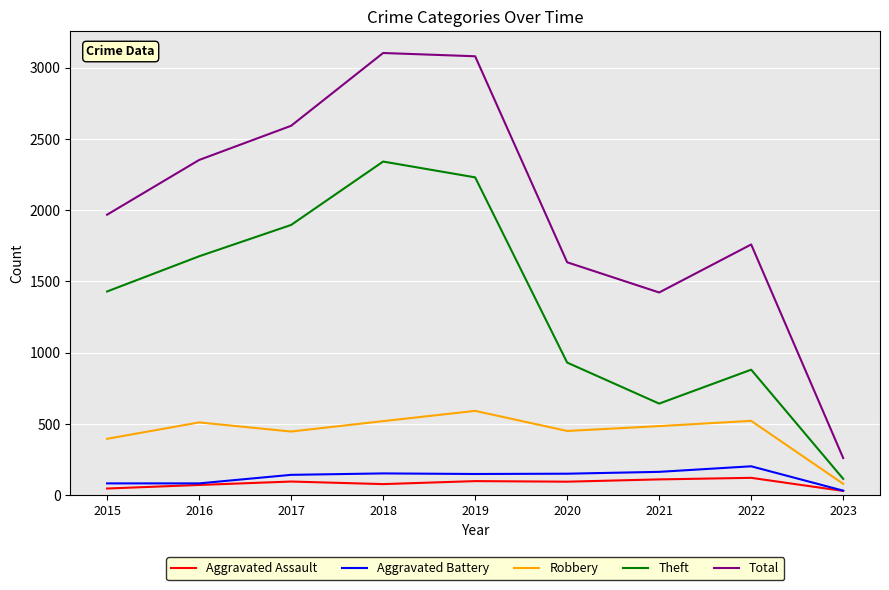

What is the minimum value for Robbery?

79